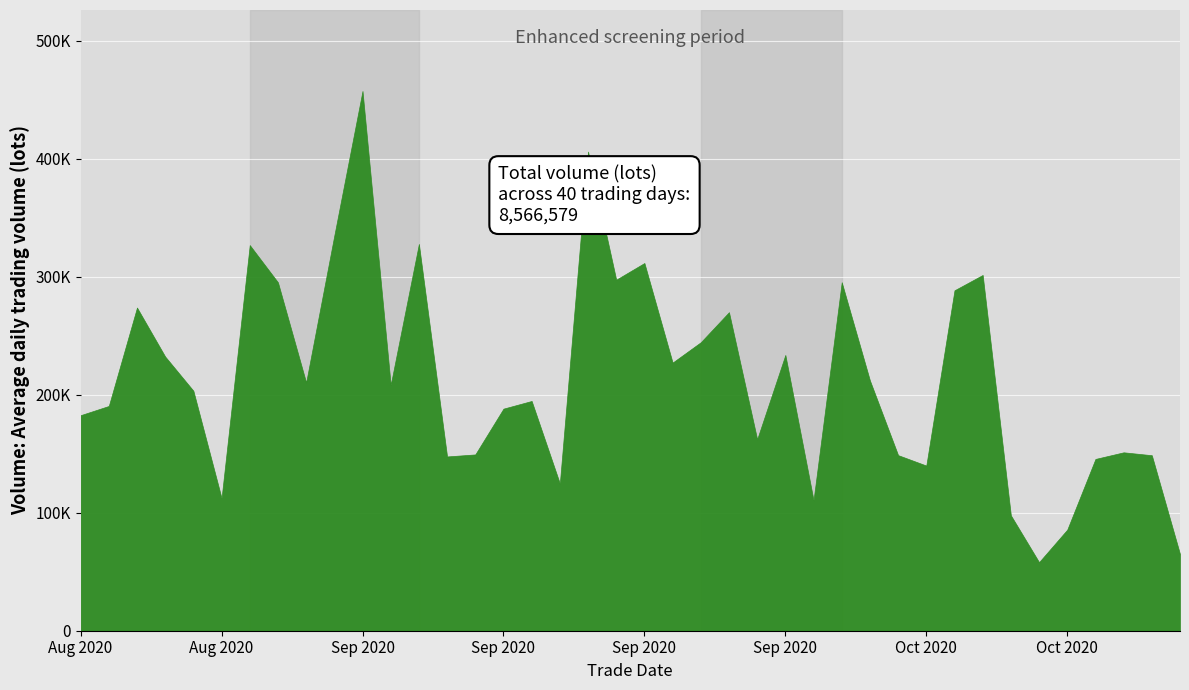

Does the chart display data point markers on the line(s)?

No